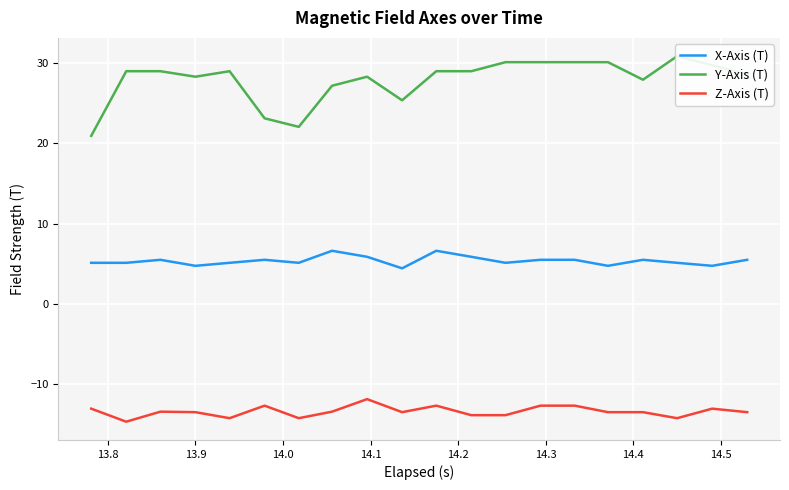

True or false: Z-Axis (T) and X-Axis (T) intersect in this chart.

False